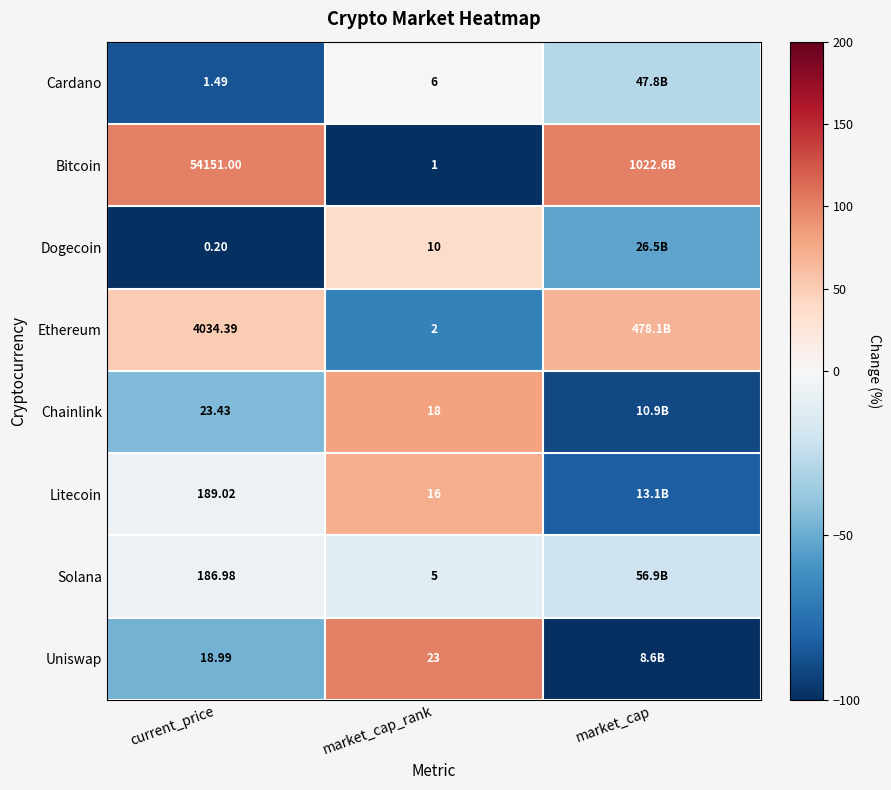

Is the value of Chainlink at market_cap_rank greater than the value of Cardano at market_cap_rank?

Yes